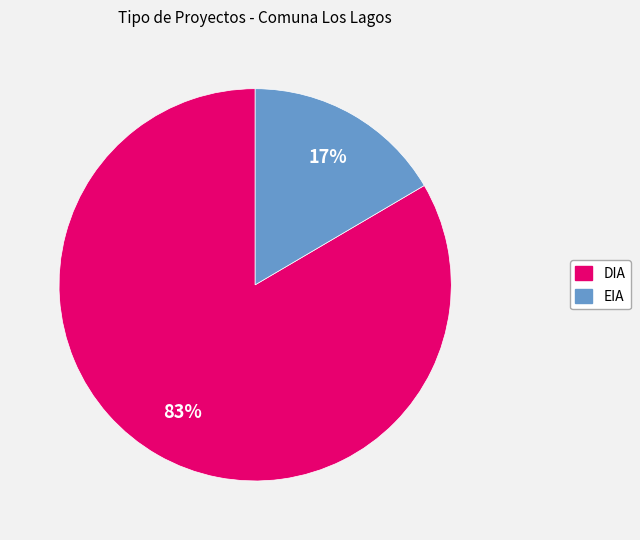

How many slices are in this pie chart?

2